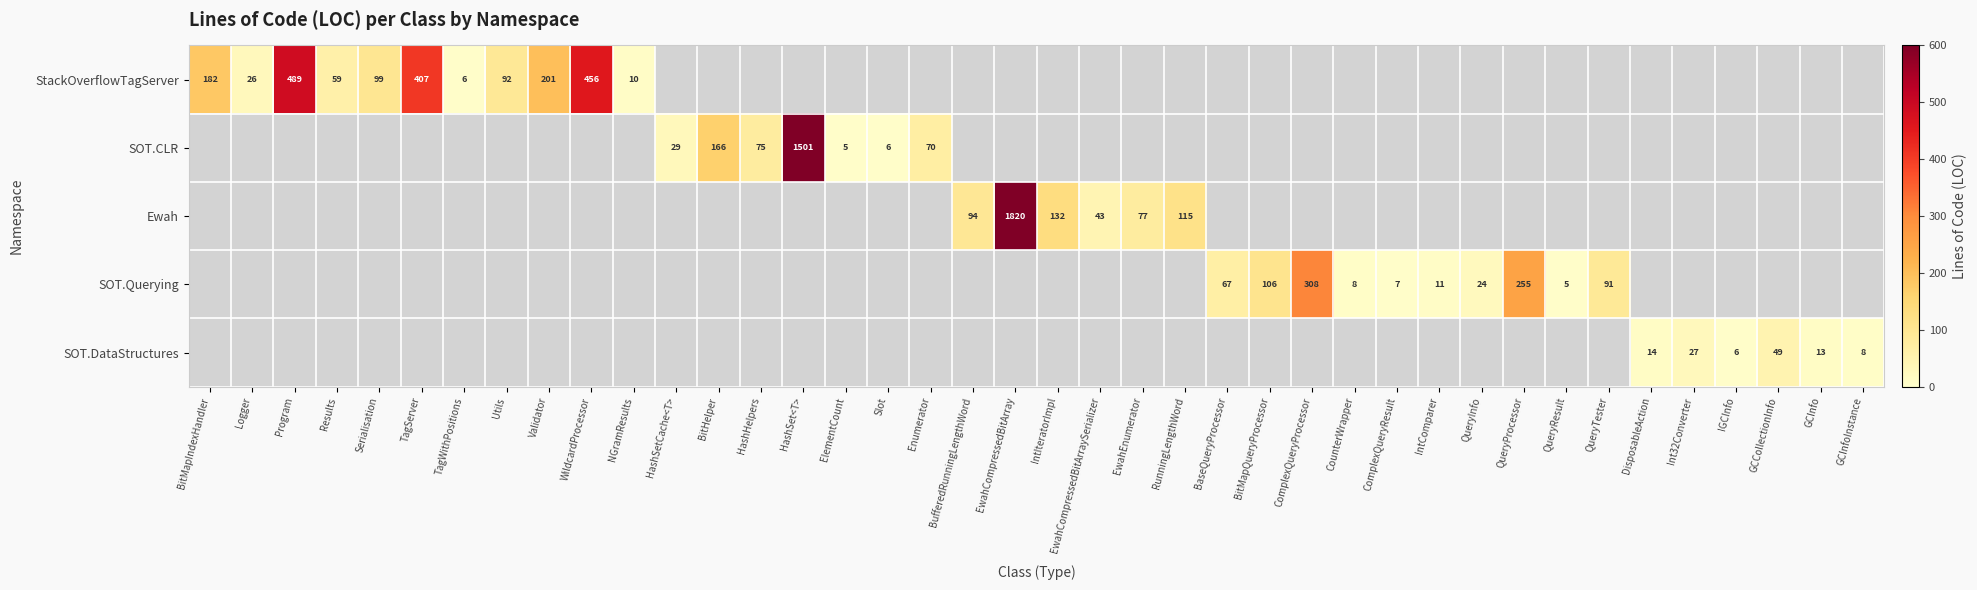

At how many categories does at least one series exceed 916?

2